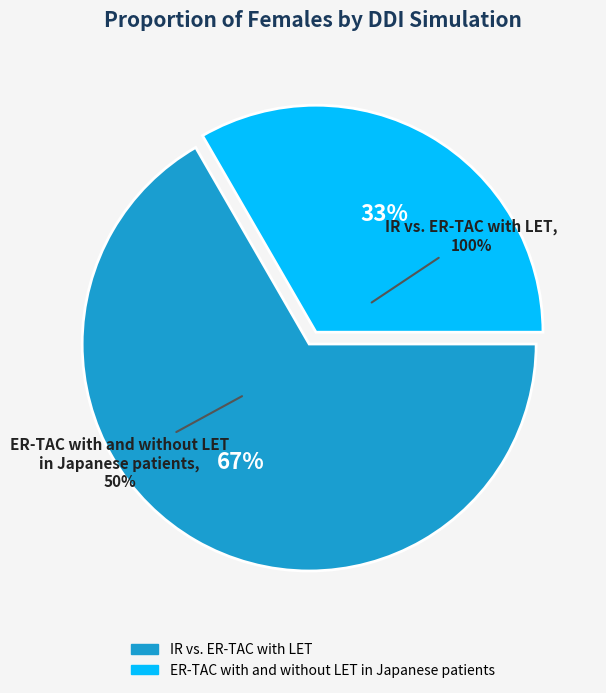

Which category has the biggest portion of the pie?

IR vs. ER-TAC with LET